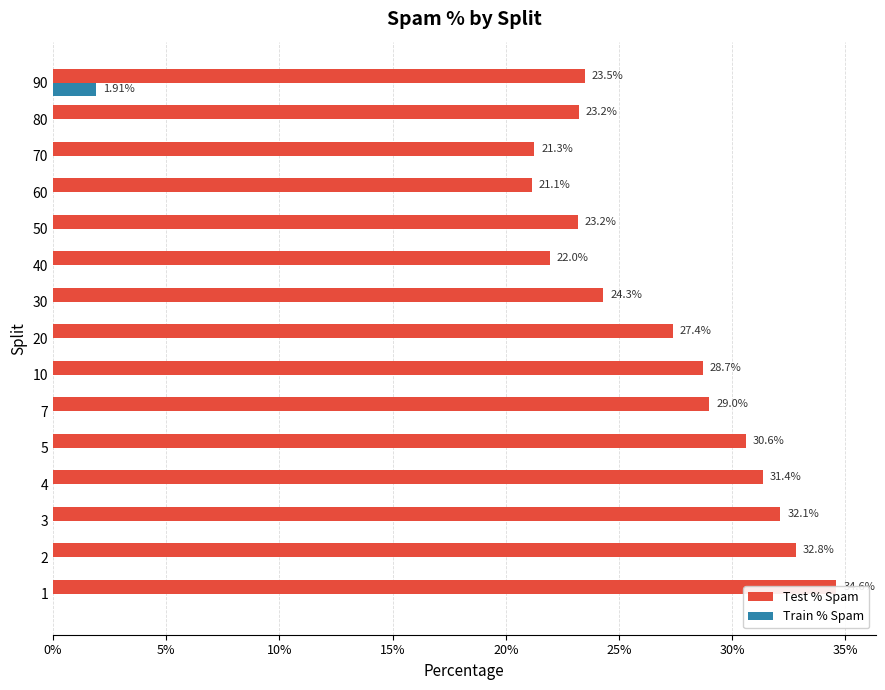

How many values in Train % Spam are above zero?

1